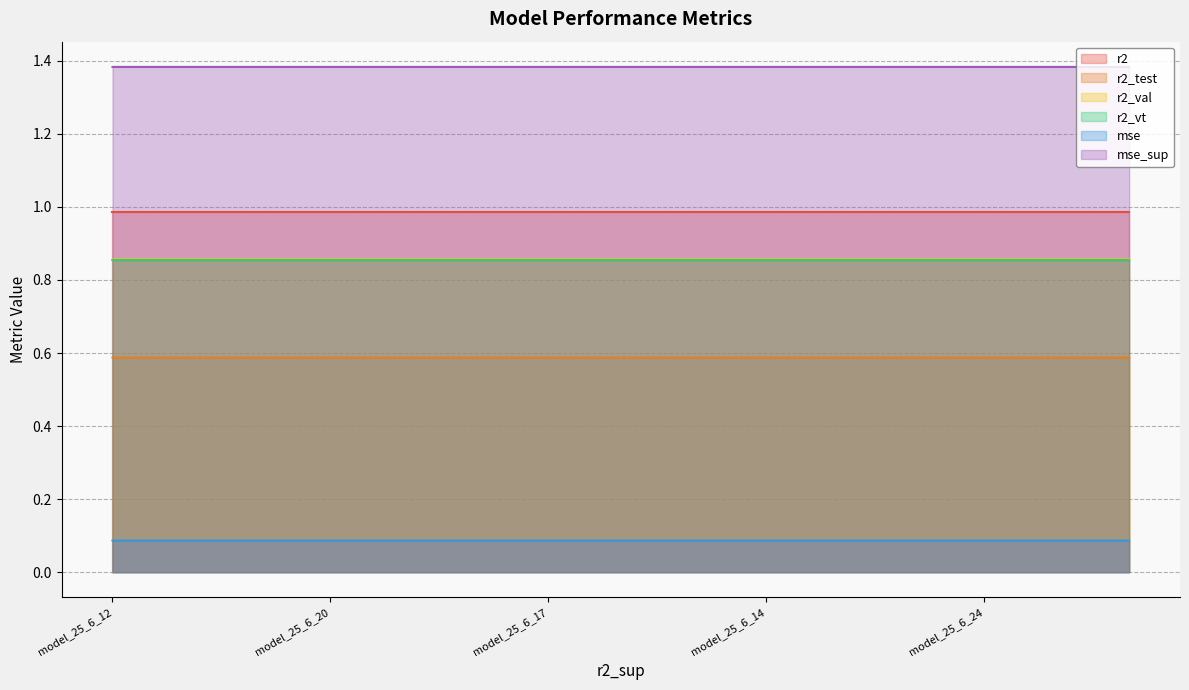

What is the spread (max minus min) of values at model_25_6_14?

1.3